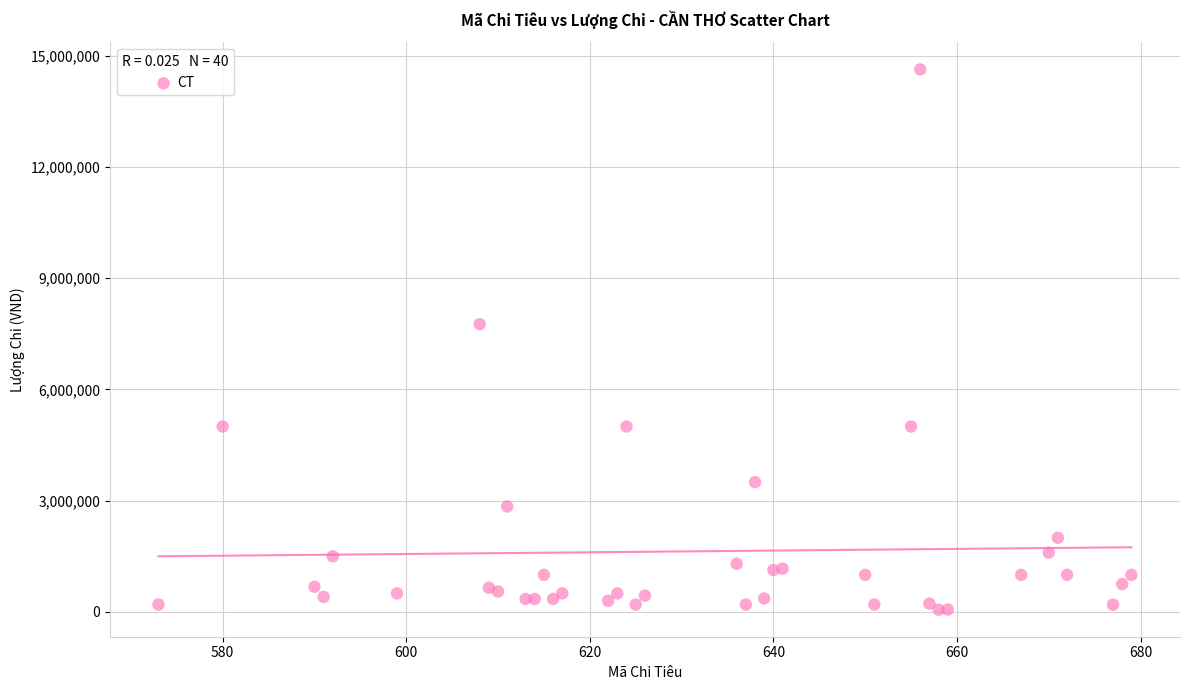

What Y value in the scatter plot is closest to 7345000?

7760000